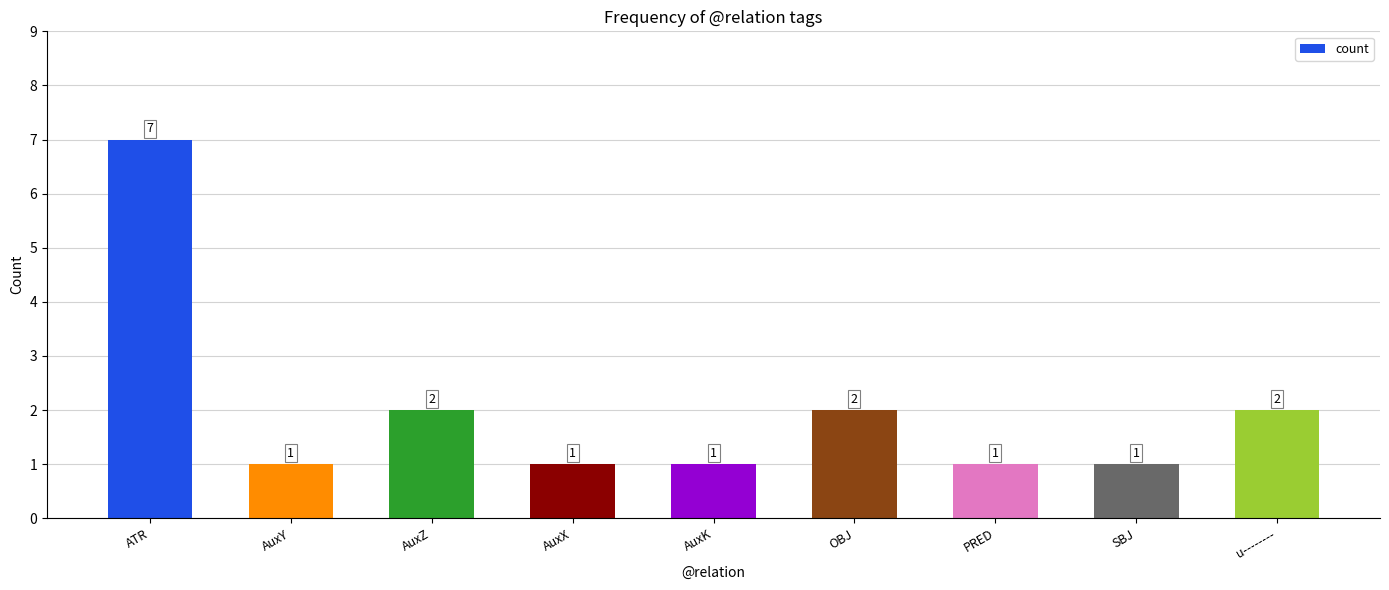

Count the number of categories in the chart.

9